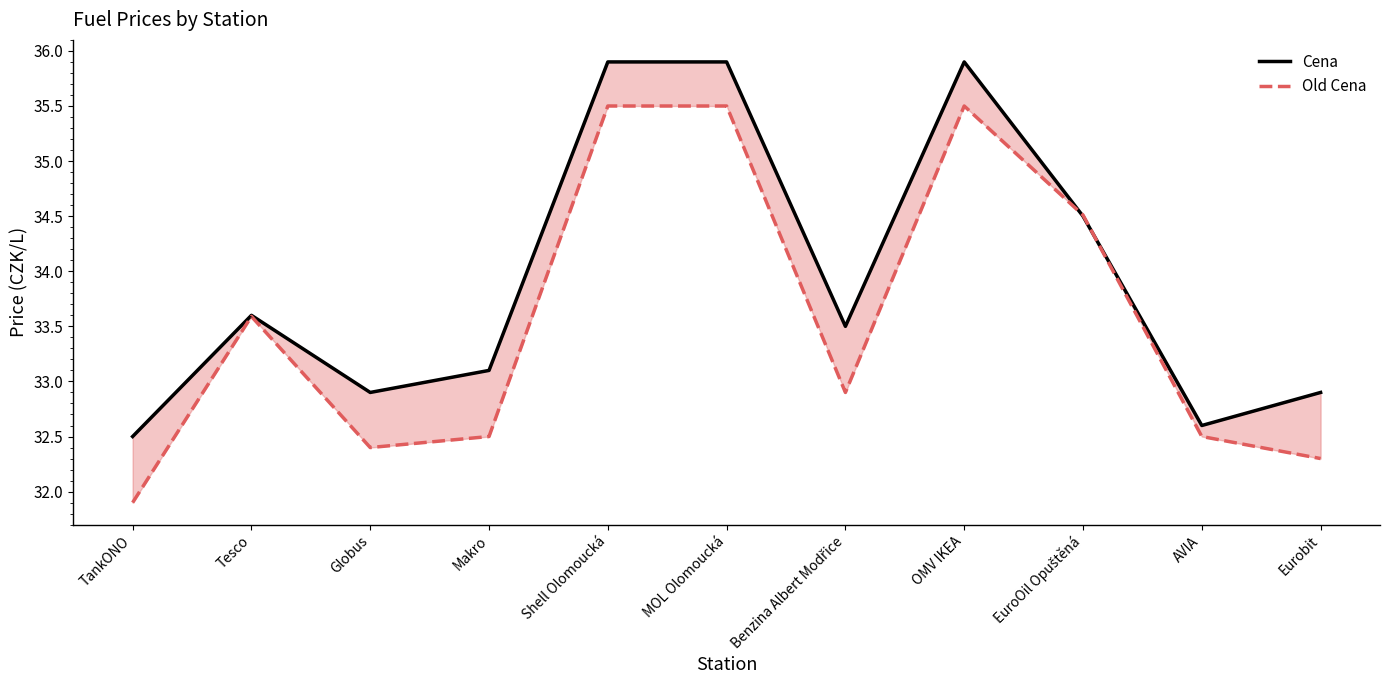

What position from the left is EuroOil Opuštěná?

9